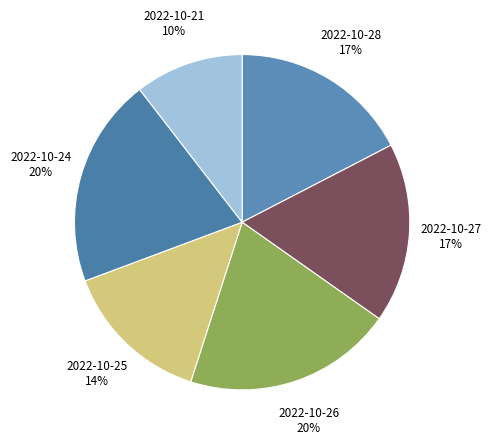

Which has a higher value, 2022-10-24 or 2022-10-21?

2022-10-24